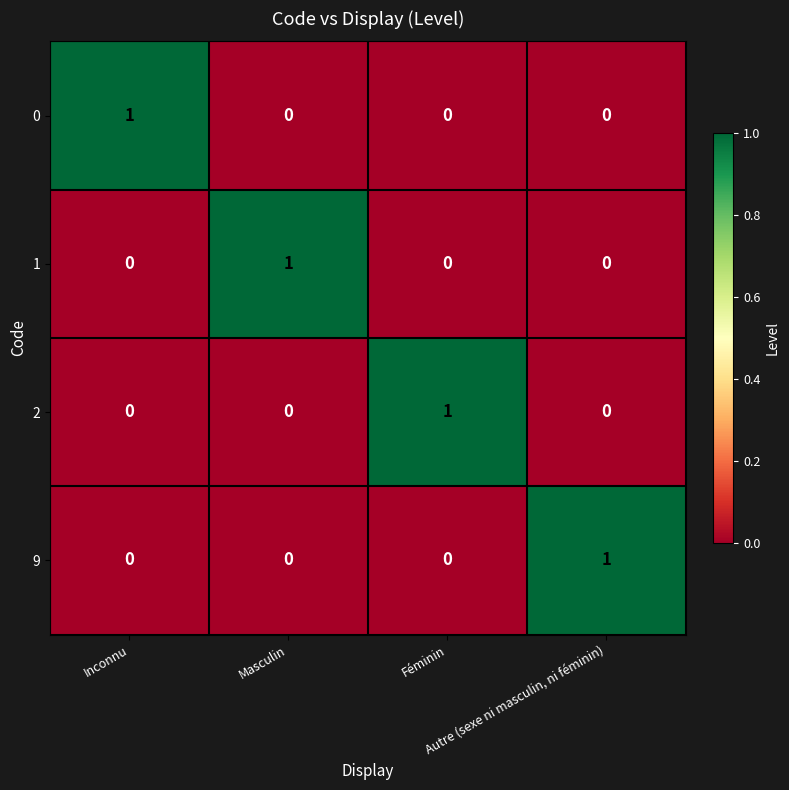

How many 2 values are between 0 and 1?

4